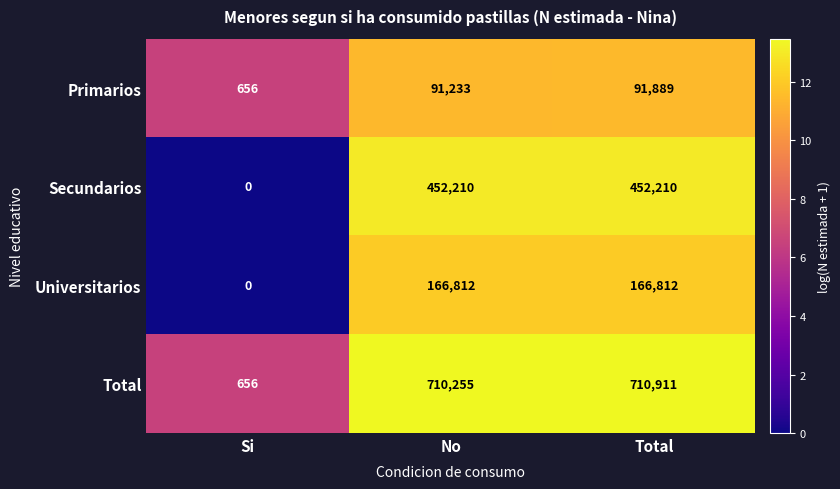

Which series has the largest total across all categories?

Total